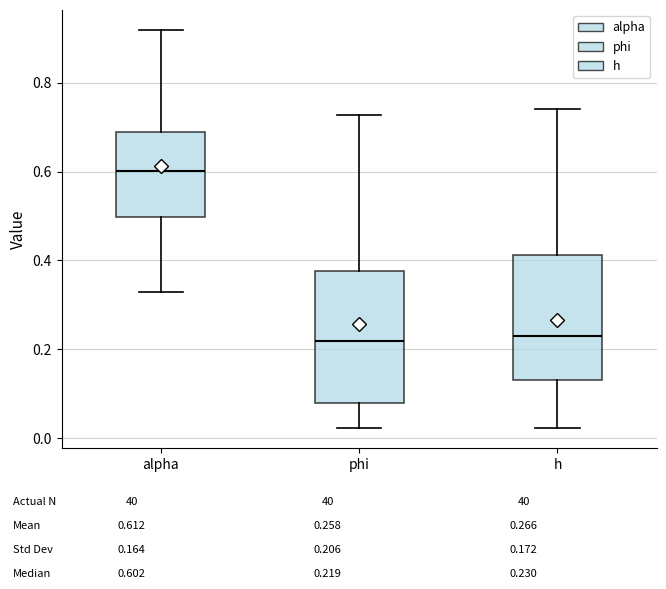

Reading left to right, read every box against the y-axis: the position of its median line, the range the box covers, and the ends of its whiskers. The values are not printed on the chart, so give them approximately, as read against the axis.

alpha: median 0.60, box 0.50 to 0.68, whiskers 0.32 to 0.92
phi: median 0.22, box 0.08 to 0.38, whiskers 0.02 to 0.72
h: median 0.22, box 0.14 to 0.42, whiskers 0.02 to 0.74